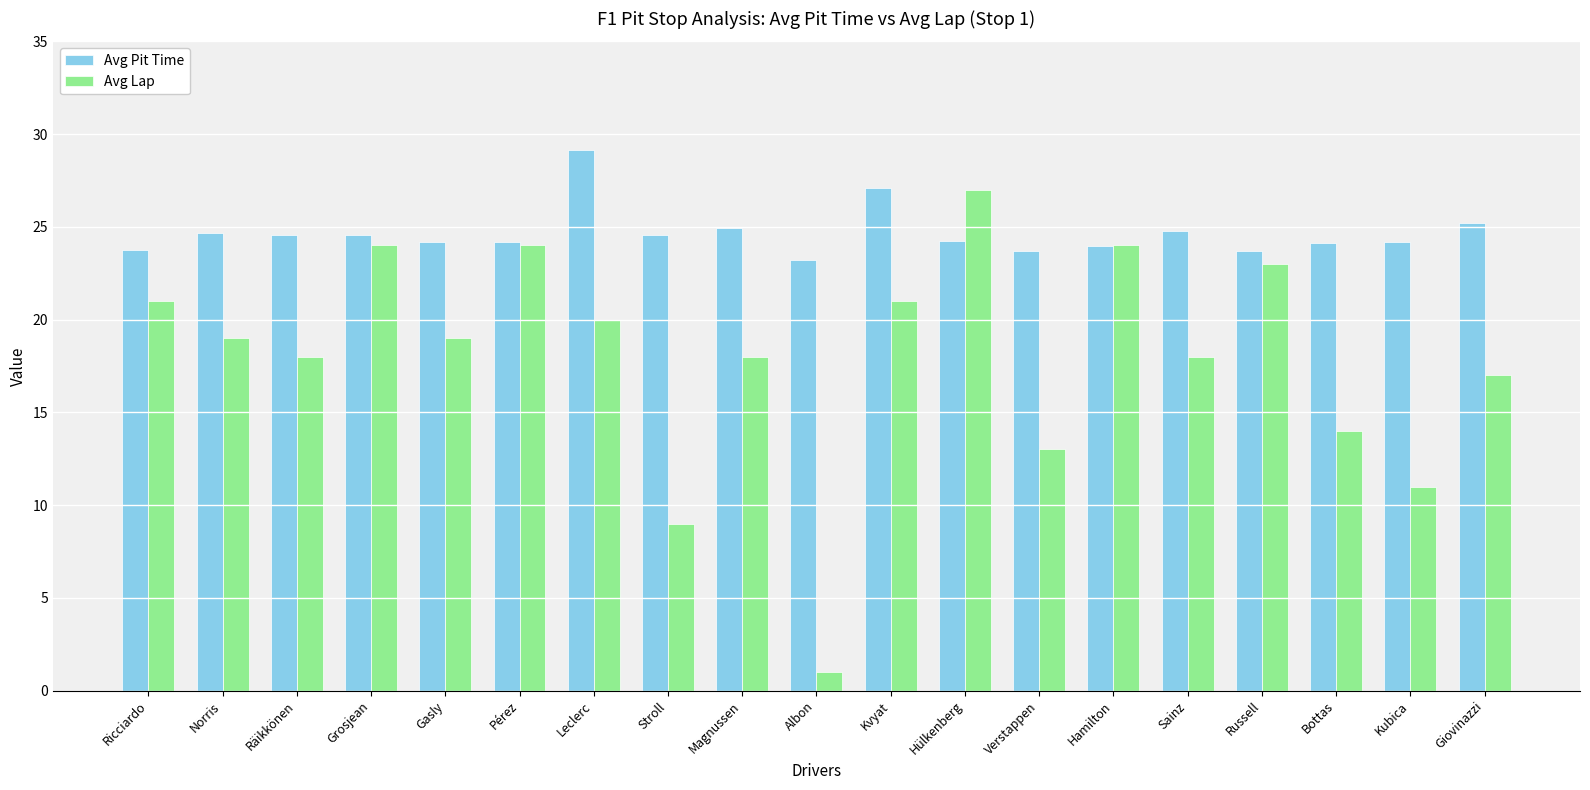

At how many categories does at least one series exceed 11?

19